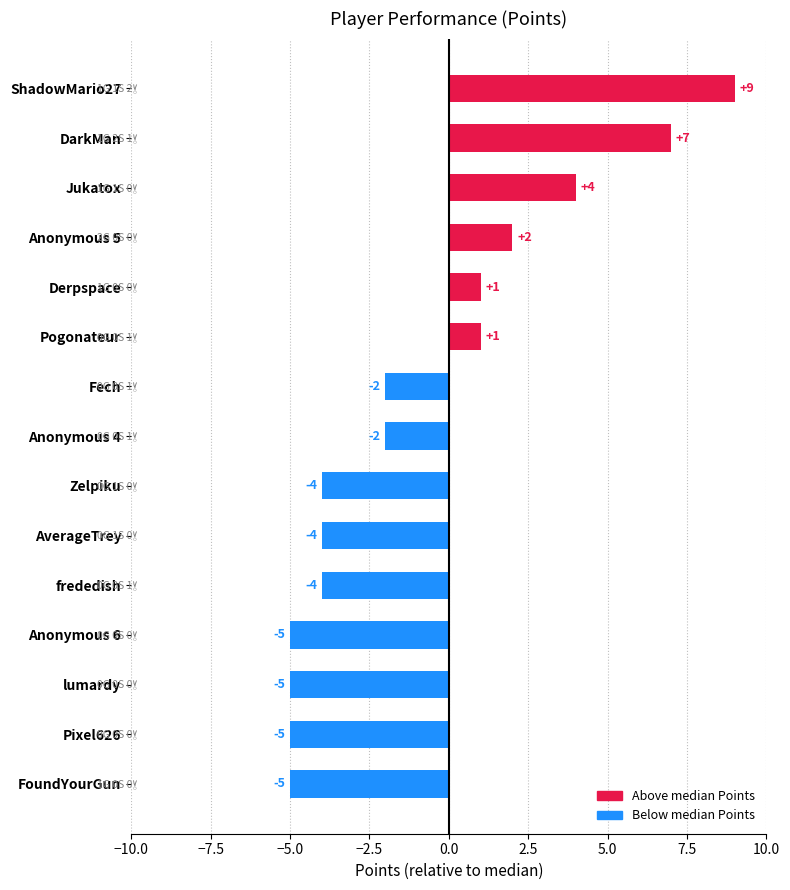

What is the sum of all values?

-12